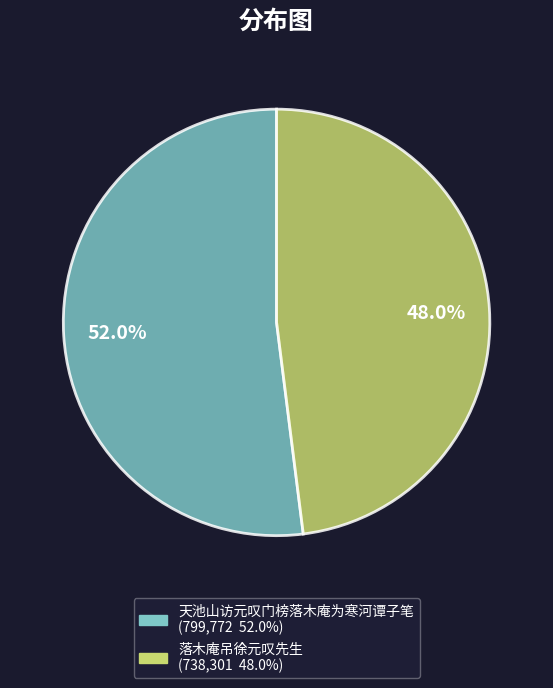

Which has a higher value, 天池山访元叹门榜落木庵为寒河谭子笔 or 落木庵吊徐元叹先生?

天池山访元叹门榜落木庵为寒河谭子笔